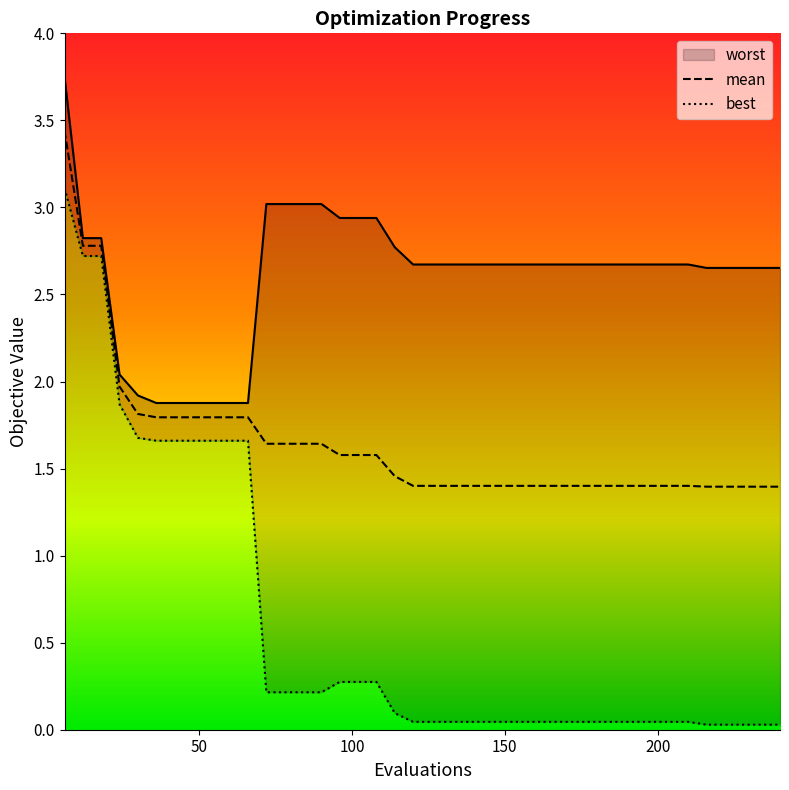

Between 36 and 228, which series saw the biggest shift?

best